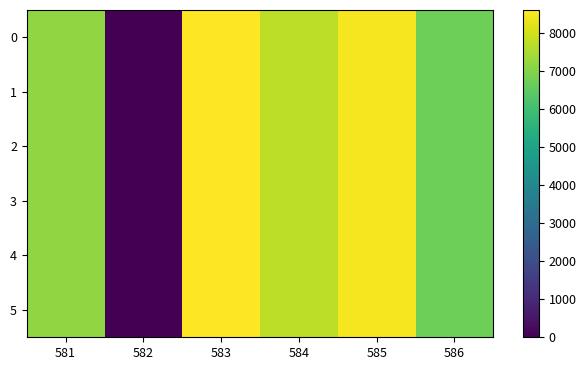

Reading left to right, transcribe all the data shown in this chart.

0: 581=7199.3	582=0.0	583=8615.5	584=7746.1	585=8508.2	586=6707.8
1: 581=7199.3	582=0.0	583=8615.5	584=7746.1	585=8508.2	586=6707.8
2: 581=7199.3	582=0.0	583=8615.5	584=7746.1	585=8508.2	586=6707.8
3: 581=7199.3	582=0.0	583=8615.5	584=7746.1	585=8508.2	586=6707.8
4: 581=7199.3	582=0.0	583=8615.5	584=7746.1	585=8508.2	586=6707.8
5: 581=7199.3	582=0.0	583=8615.5	584=7746.1	585=8508.2	586=6707.8